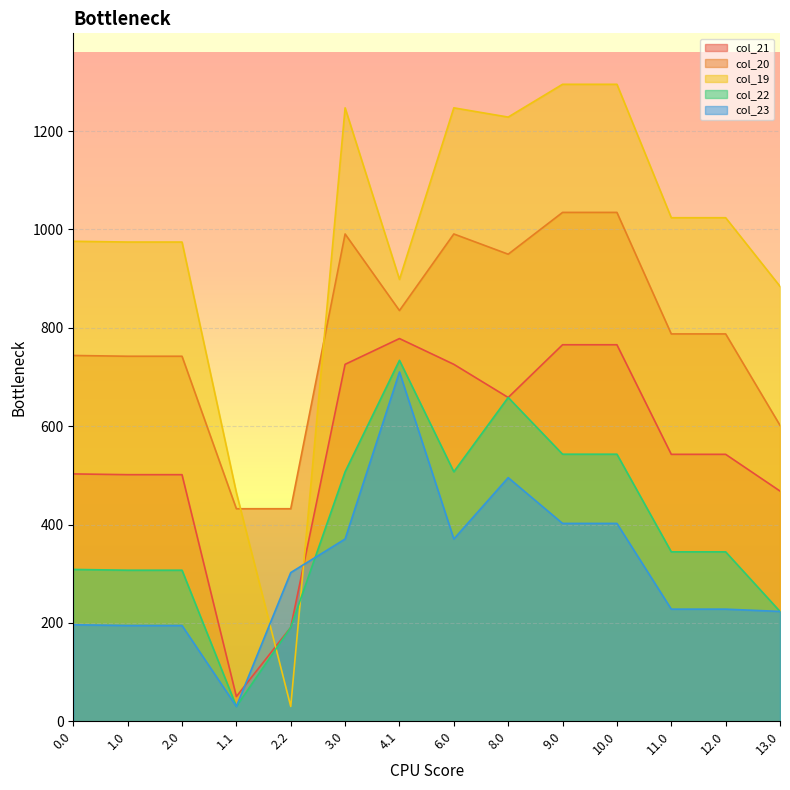

Reading left to right, extract all data points from this chart.

col_21: 502.9	501.4	501.4	50.3	190.9	725.7	778.1	725.7	658.3	765.5	765.5	542.7	542.7	468.1
col_20: 743.7	742.2	742.2	432.1	432.1	990.8	835.1	990.8	949.6	1034.6	1034.6	787.6	787.6	601.7
col_19: 975.9	974.3	974.3	464.8	30.2	1247.2	898.4	1247.2	1228.4	1295.0	1295.0	1023.8	1023.8	884.4
col_22: 308.7	307.2	307.2	30.2	190.9	507.3	733.8	507.3	658.3	543.0	543.0	344.5	344.5	223.4
col_23: 196.3	194.7	194.7	30.2	302.3	370.6	710.2	370.6	495.4	402.3	402.3	228.0	228.0	223.4